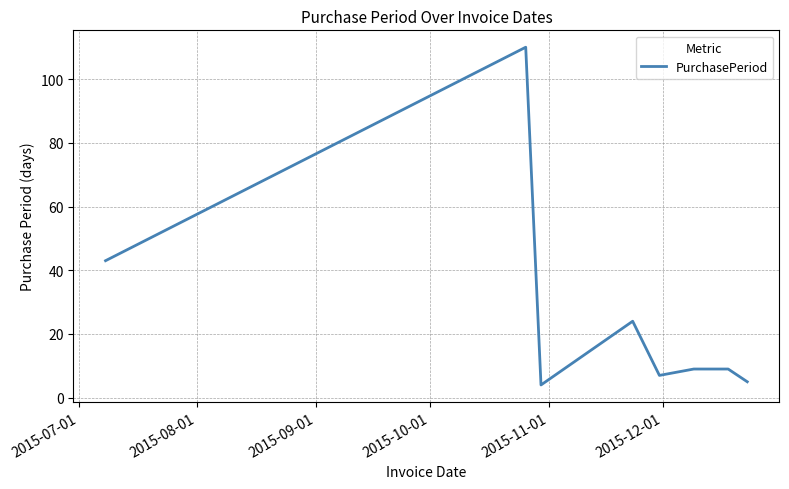

What is the difference between the second highest and second lowest values?

38